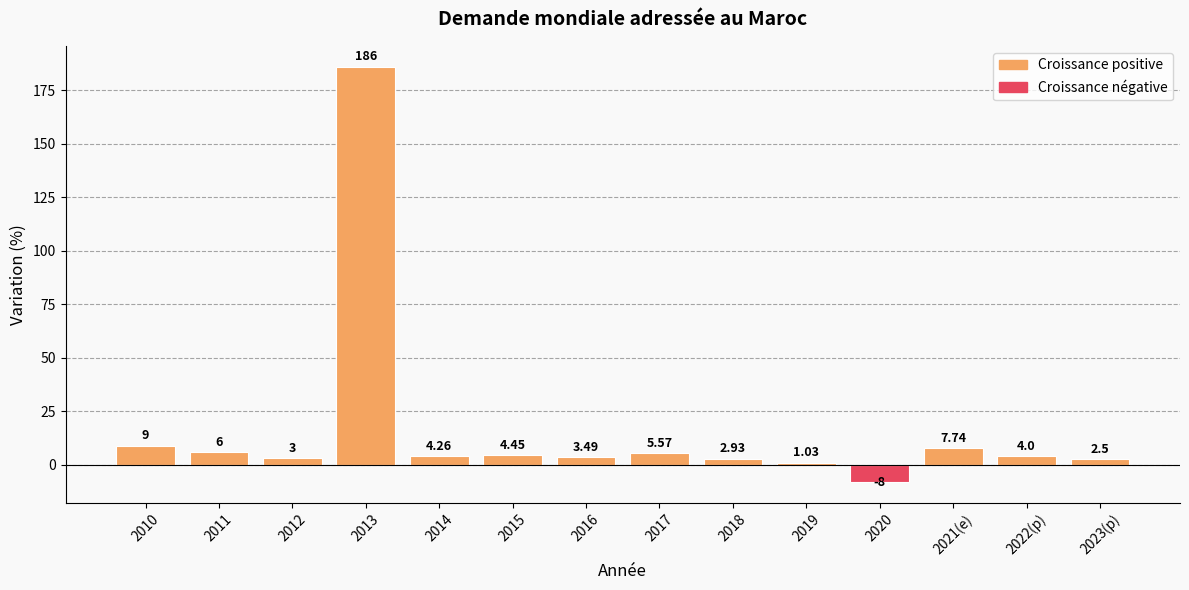

What is the minimum value shown in the chart?

-8.0